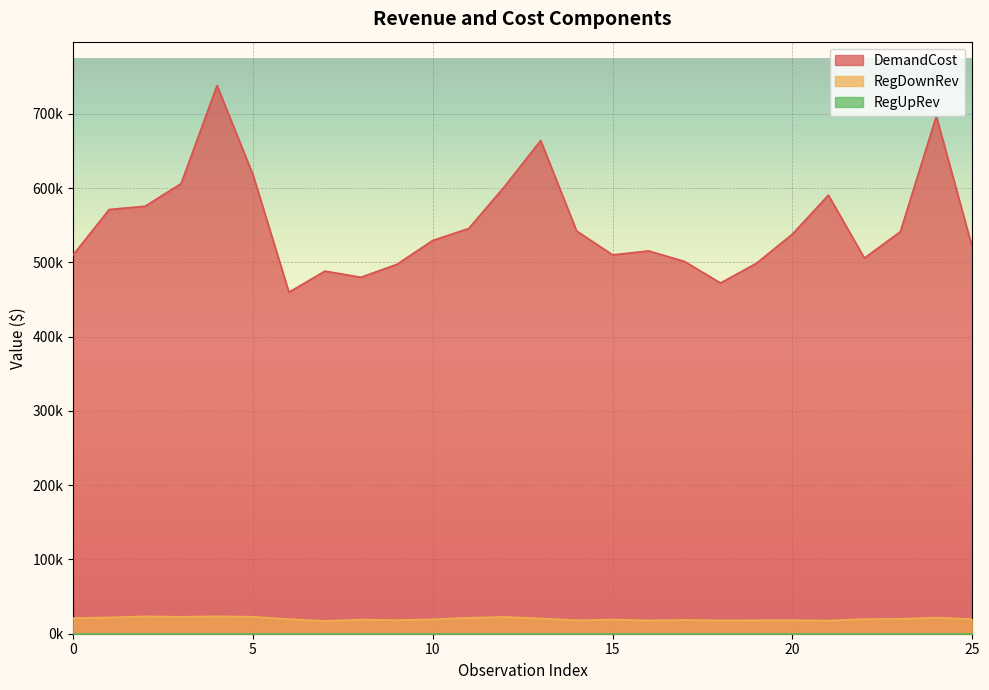

True or false: RegDownRev has more than 2 points higher than both neighbors.

True